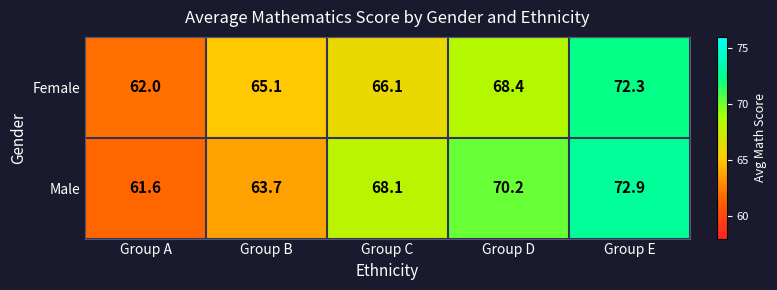

What is the average value of the Male series?

67.3